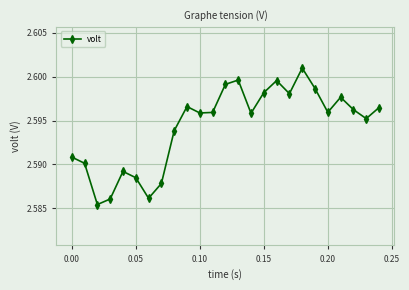

What is the sum of all values?

64.9